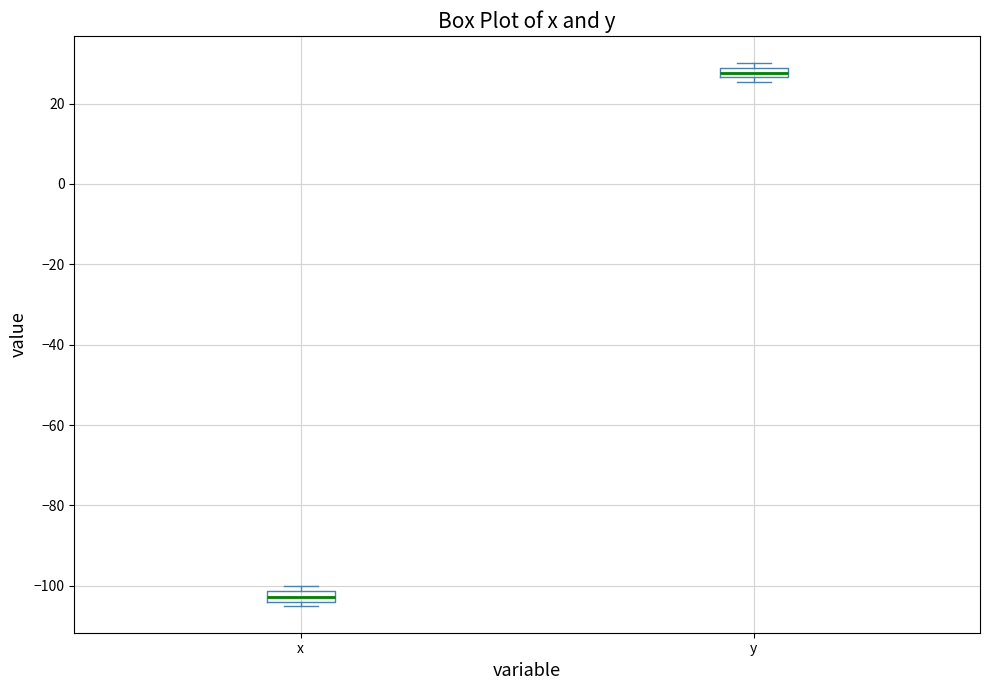

Which box has the lowest median line?

x